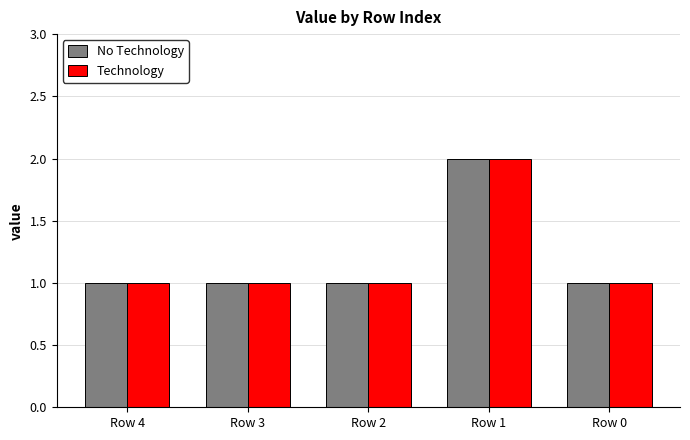

Which category has the highest value in the No Technology series?

Row 1